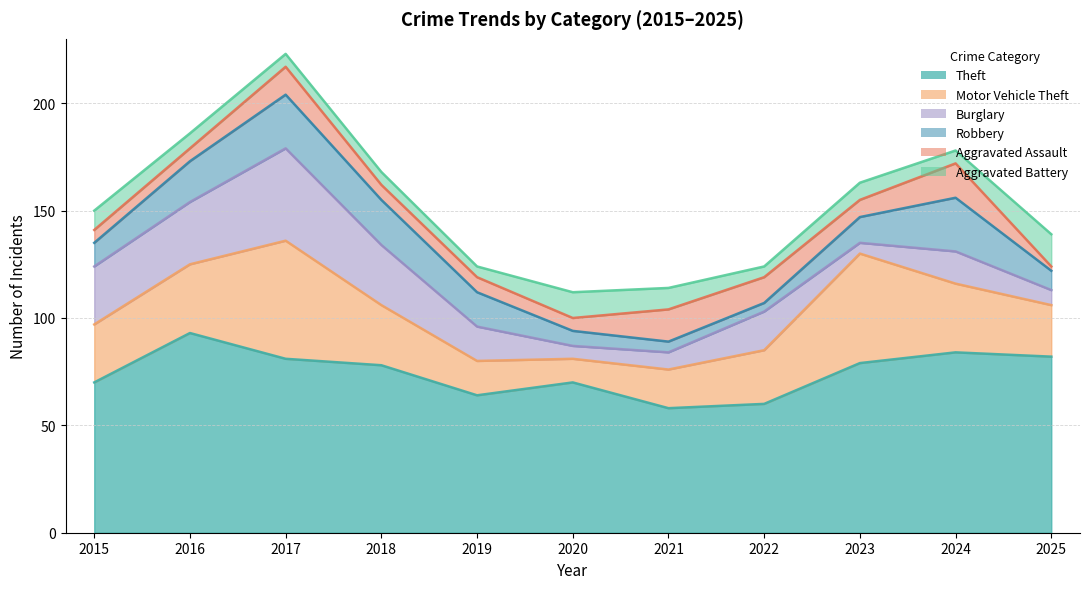

What is the value of the Motor Vehicle Theft point at the 6th from the left?

11